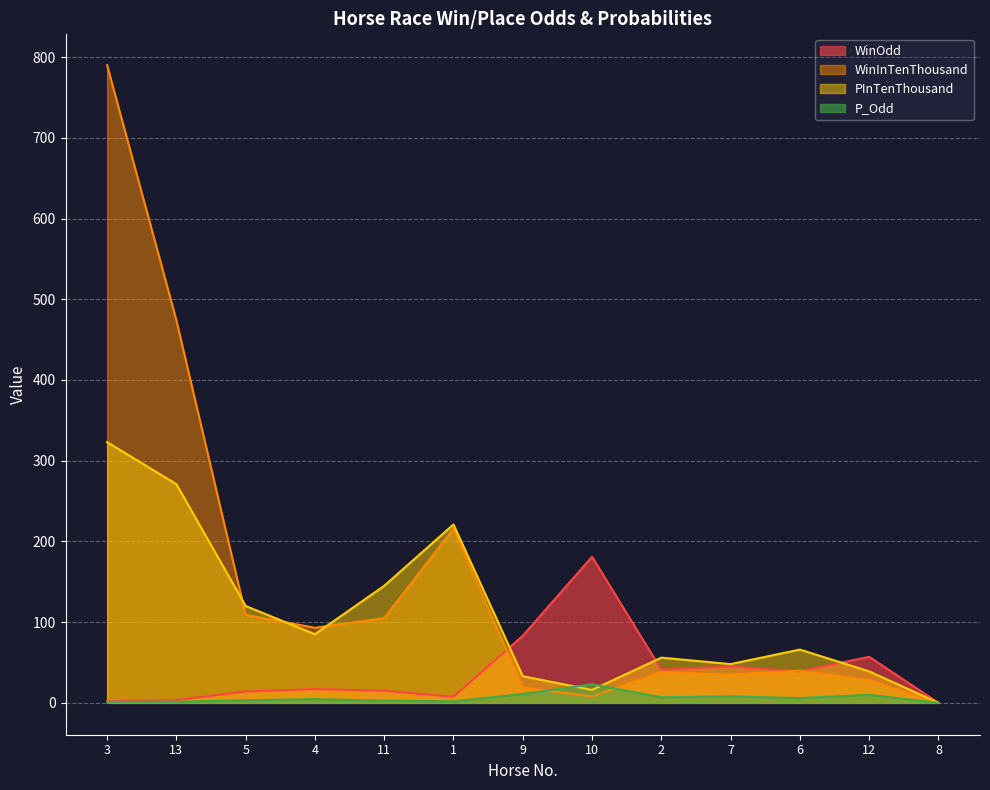

Reading right to left, transcribe all the data shown in this chart.

WinOdd: 8=0.0	12=57.0	6=39.0	7=45.0	2=41.0	10=181.0	9=83.0	1=7.5	11=15.0	4=17.0	5=14.0	13=3.4	3=2.0
WinInTenThousand: 8=0.0	12=28.0	6=40.0	7=35.0	2=38.0	10=8.0	9=19.0	1=216.0	11=105.0	4=93.0	5=109.0	13=474.0	3=790.0
PInTenThousand: 8=0.0	12=39.0	6=66.0	7=48.0	2=56.0	10=16.0	9=33.0	1=221.0	11=145.0	4=85.0	5=120.0	13=271.0	3=323.0
P_Odd: 8=0.0	12=9.9	6=5.9	7=8.0	2=6.9	10=23.0	9=11.0	1=1.8	11=2.7	4=4.6	5=3.2	13=1.4	3=1.2